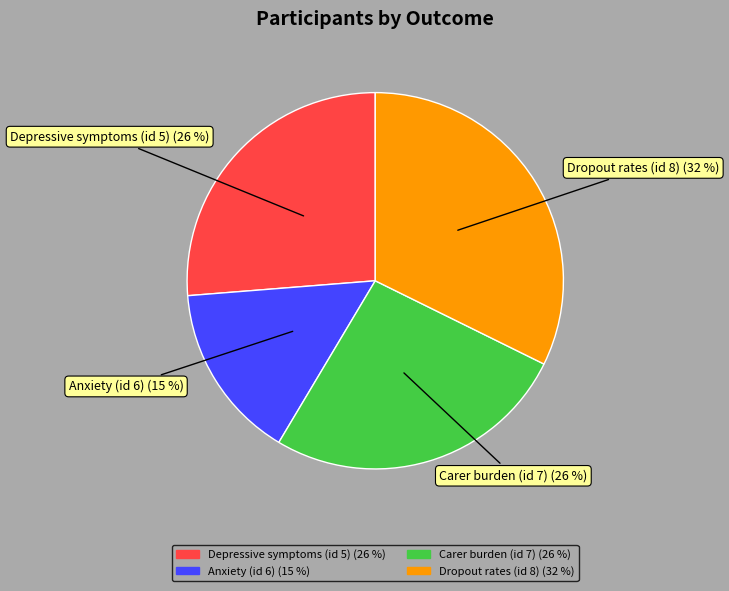

Combined, do Carer burden (id 7) and Anxiety (id 6) account for over 50%?

No